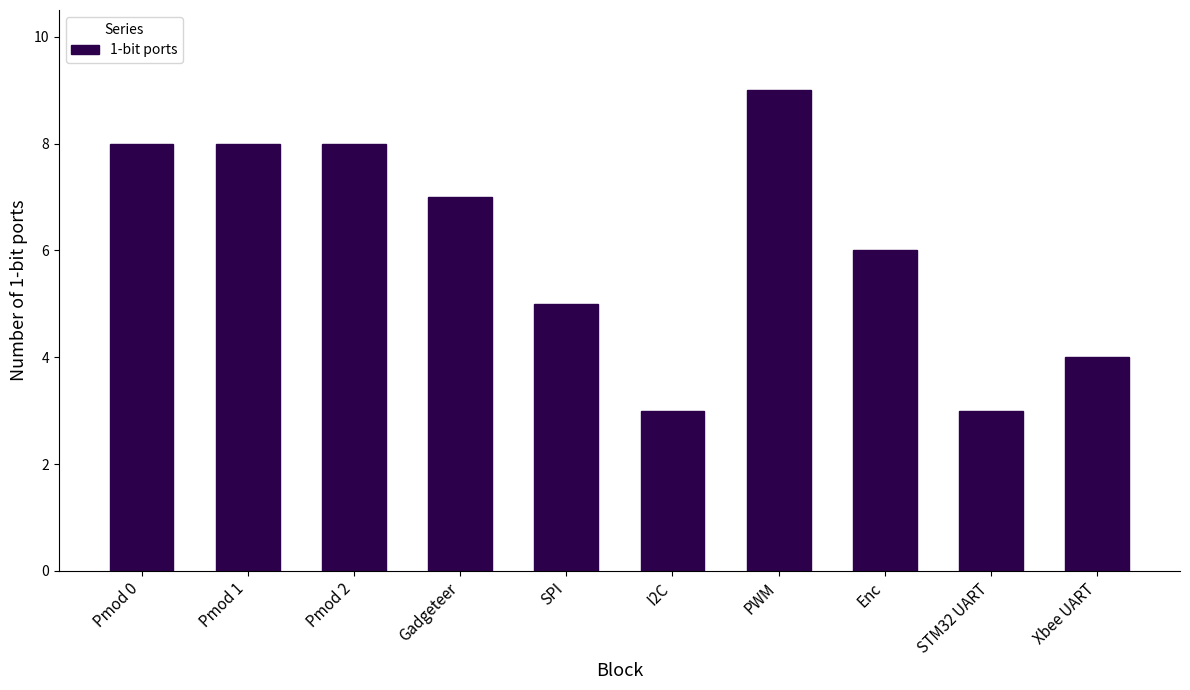

How many bars are there in total?

10